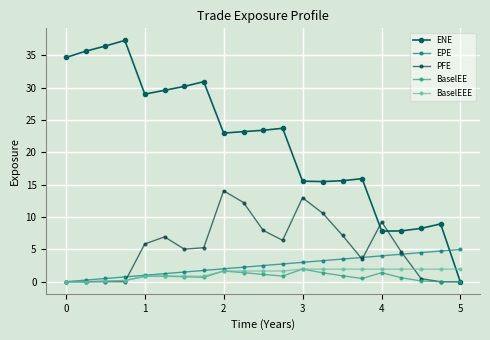

What is the highest value of the BaselEEE series?

1.9